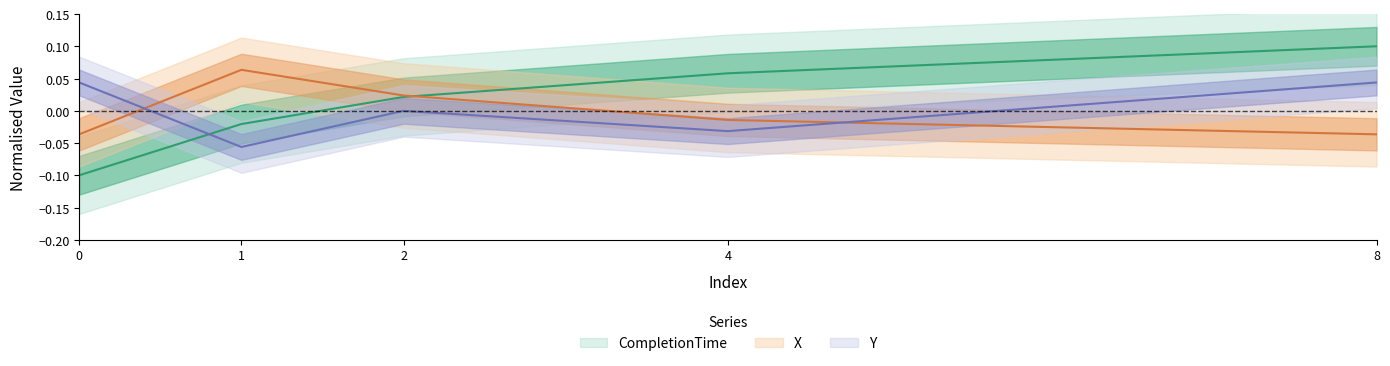

What are all the series names shown in the legend?

CompletionTime, X, Y